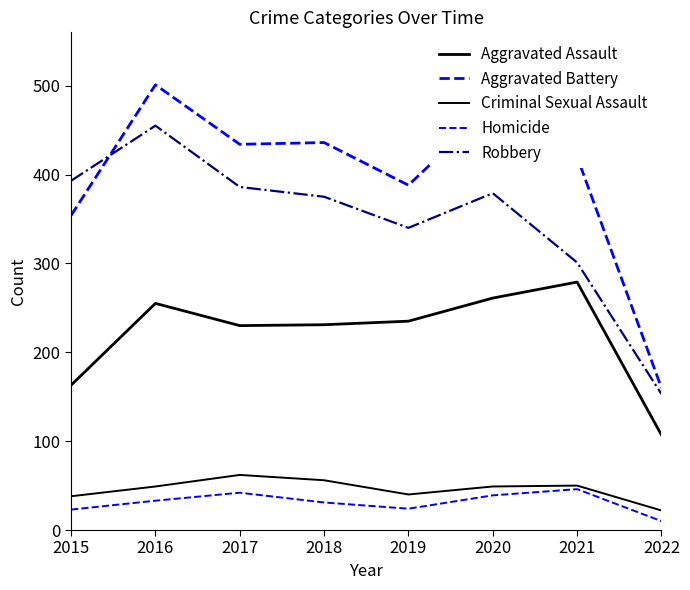

Reading left to right, what are all the values shown in this chart?

Aggravated Assault: 163	255	230	231	235	261	279	107
Aggravated Battery: 354	501	434	436	388	478	420	160
Criminal Sexual Assault: 38	49	62	56	40	49	50	22
Homicide: 23	33	42	31	24	39	46	10
Robbery: 393	455	386	375	340	379	301	153